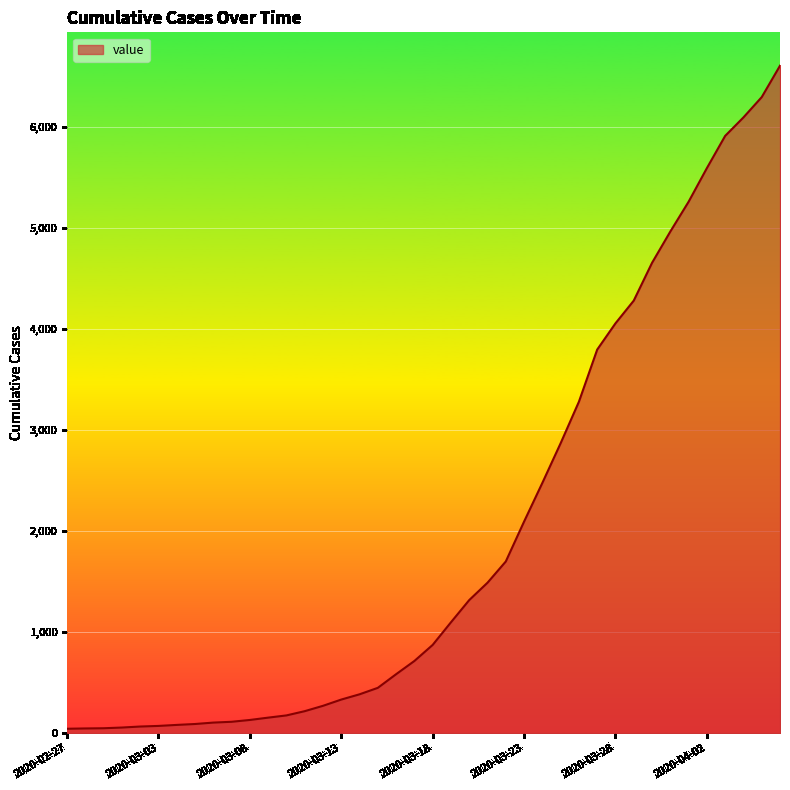

Does the chart display data point markers on the line(s)?

No